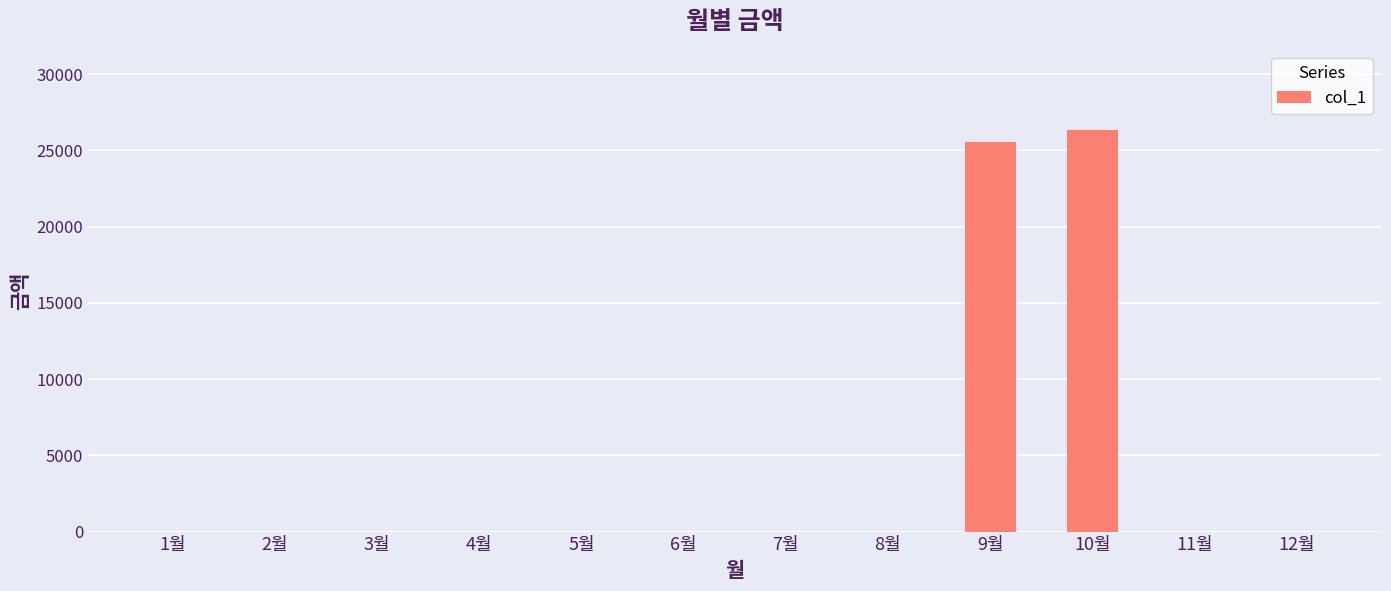

What is the sum of the values at 7월 and 10월?

26330